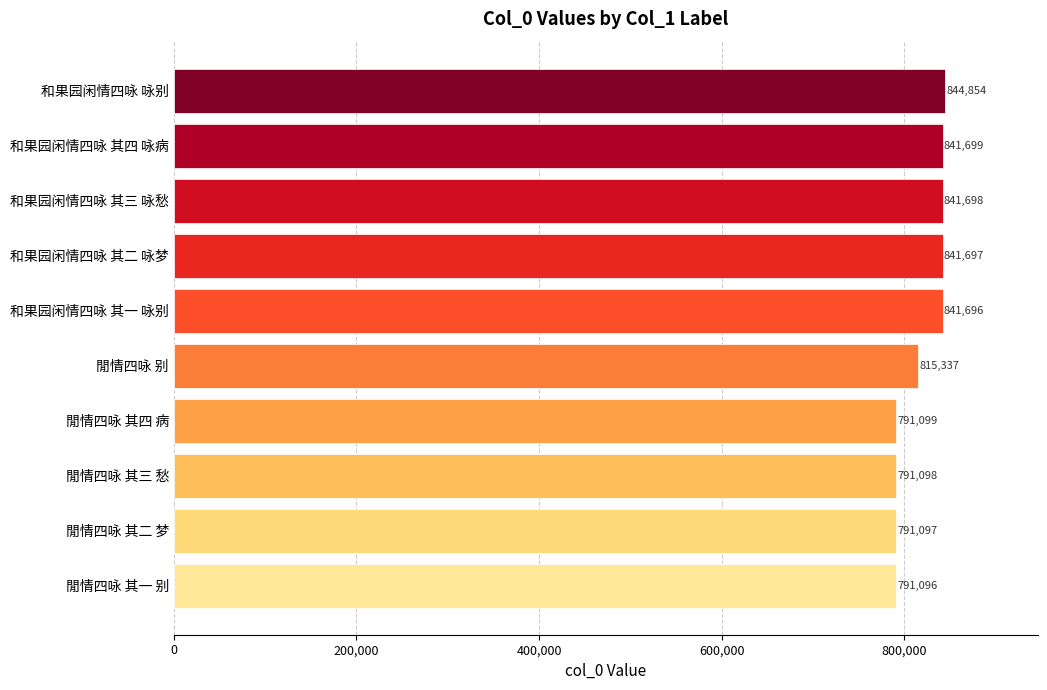

Rank the categories by value from highest to lowest.

和果园闲情四咏 咏别, 和果园闲情四咏 其四 咏病, 和果园闲情四咏 其三 咏愁, 和果园闲情四咏 其二 咏梦, 和果园闲情四咏 其一 咏别, 閒情四咏 别, 閒情四咏 其四 病, 閒情四咏 其三 愁, 閒情四咏 其二 梦, 閒情四咏 其一 别